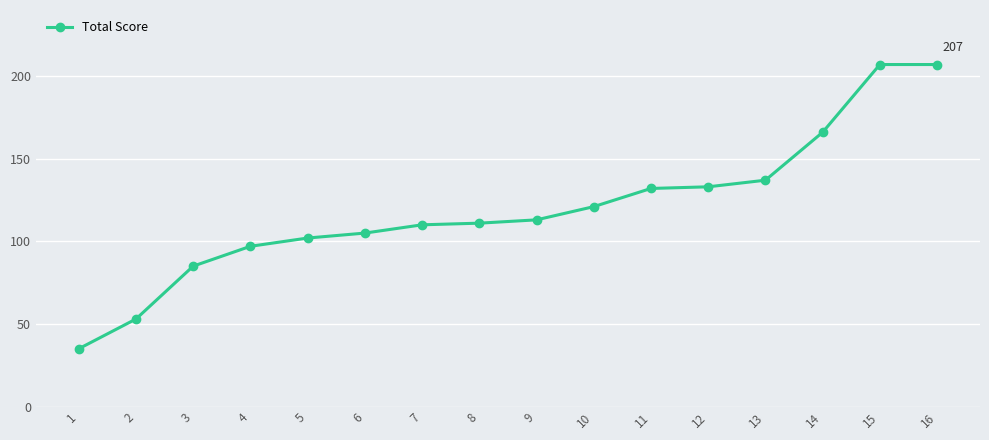

What is the difference between the values at 2 and 13?

84